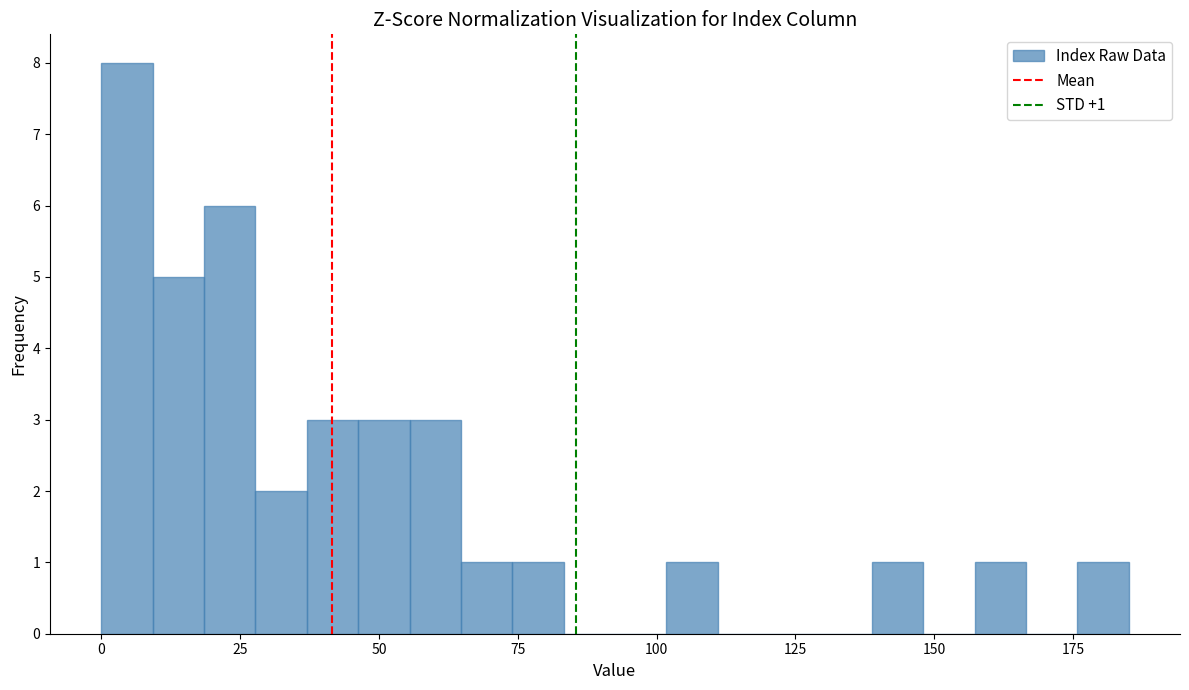

Read against the x-axis, roughly where is the centre of the tallest bar?

5